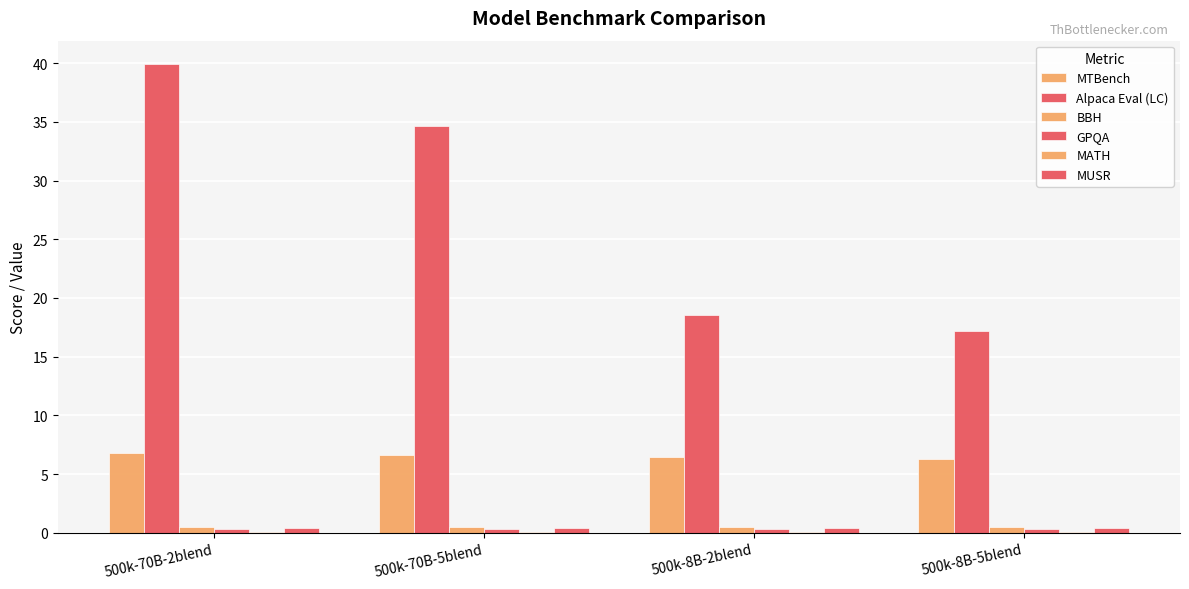

What is the average value of the MUSR series?

0.4